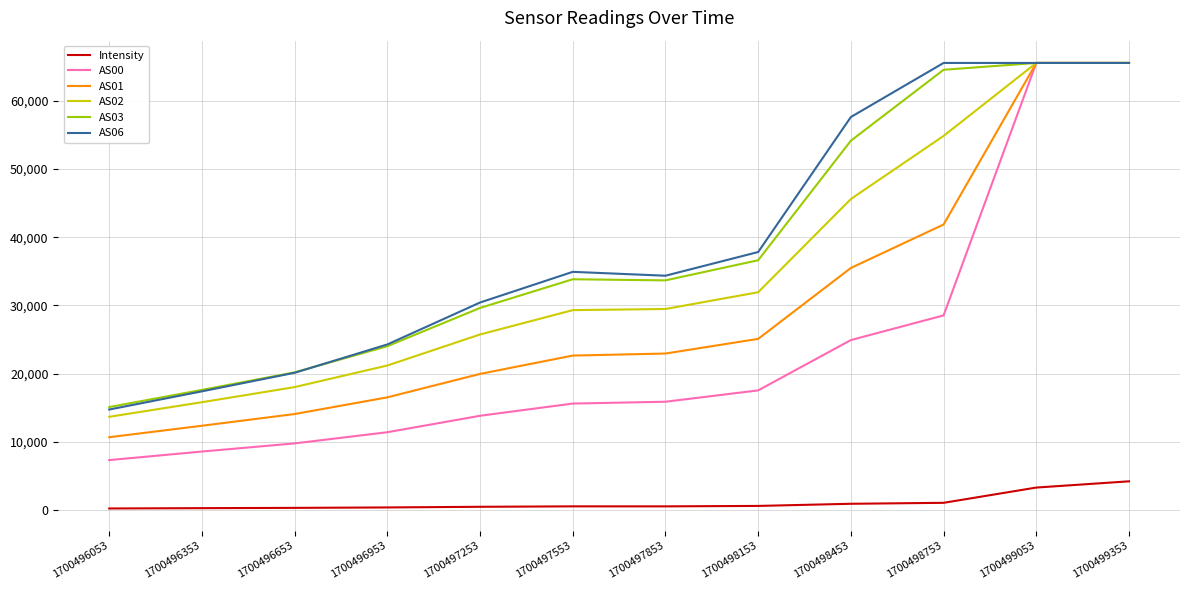

True or false: AS03 and Intensity intersect in this chart.

False